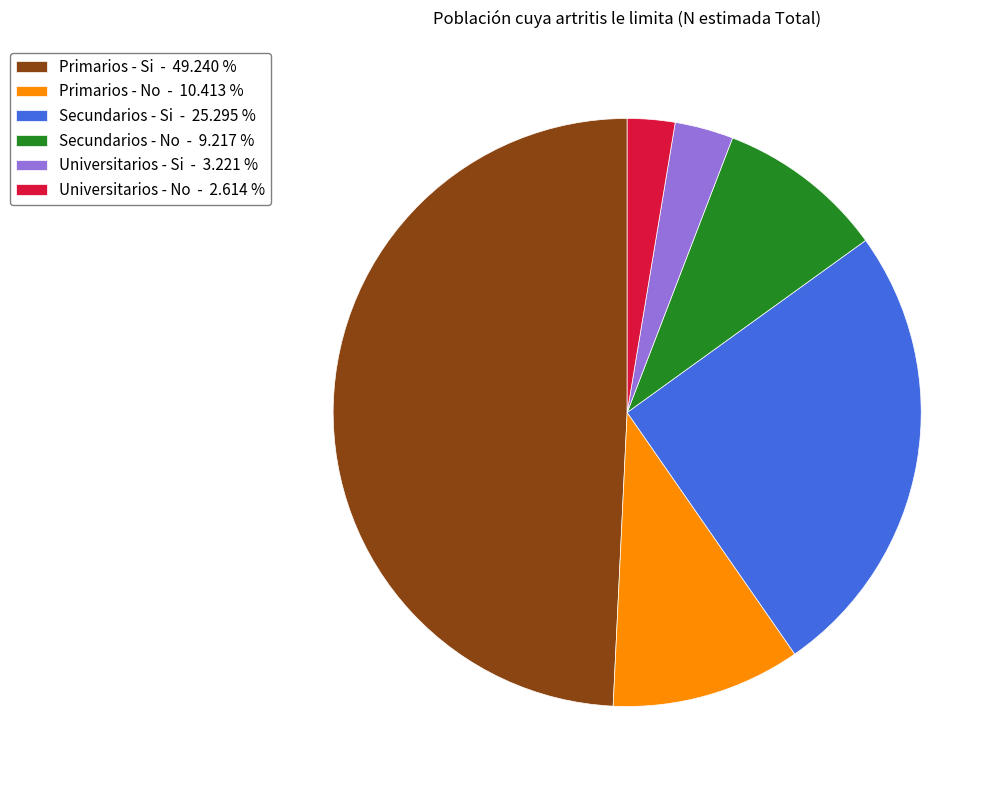

How many segments does this pie chart have?

6